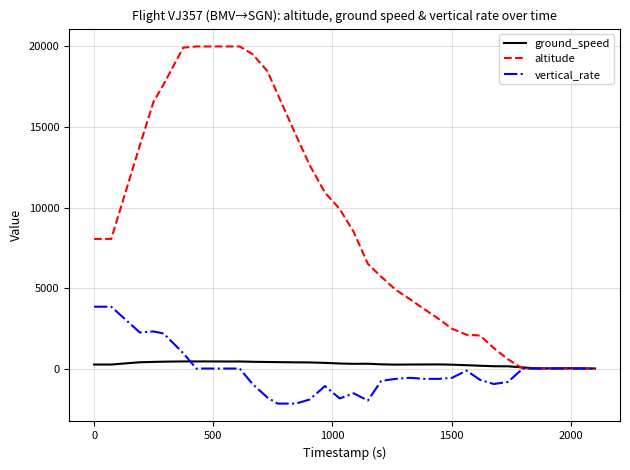

How many values in the vertical_rate series are below -128?

18